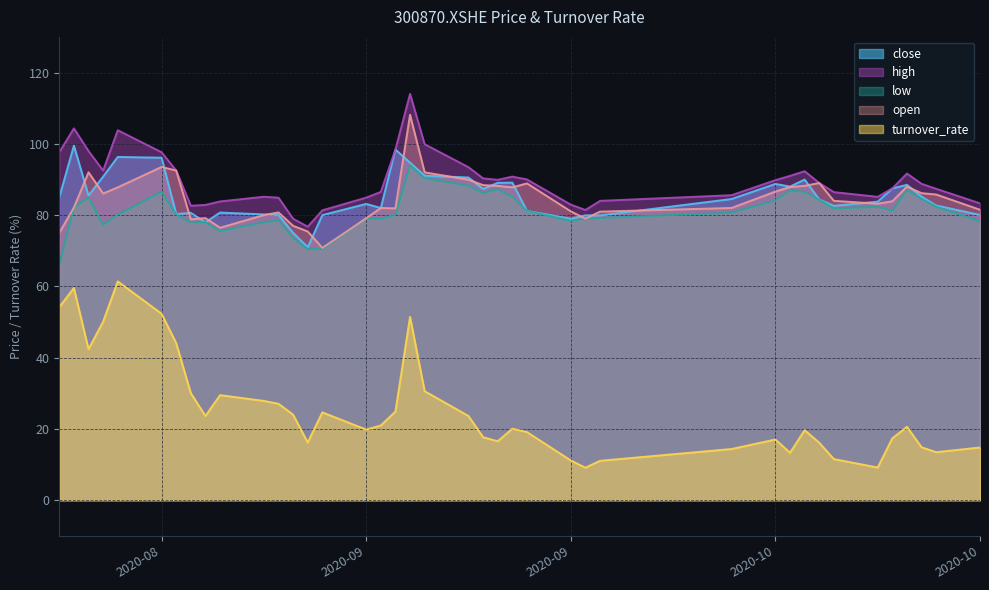

What is the sum of the high values at 2020-10-15 and 2020-09-16?

187.4